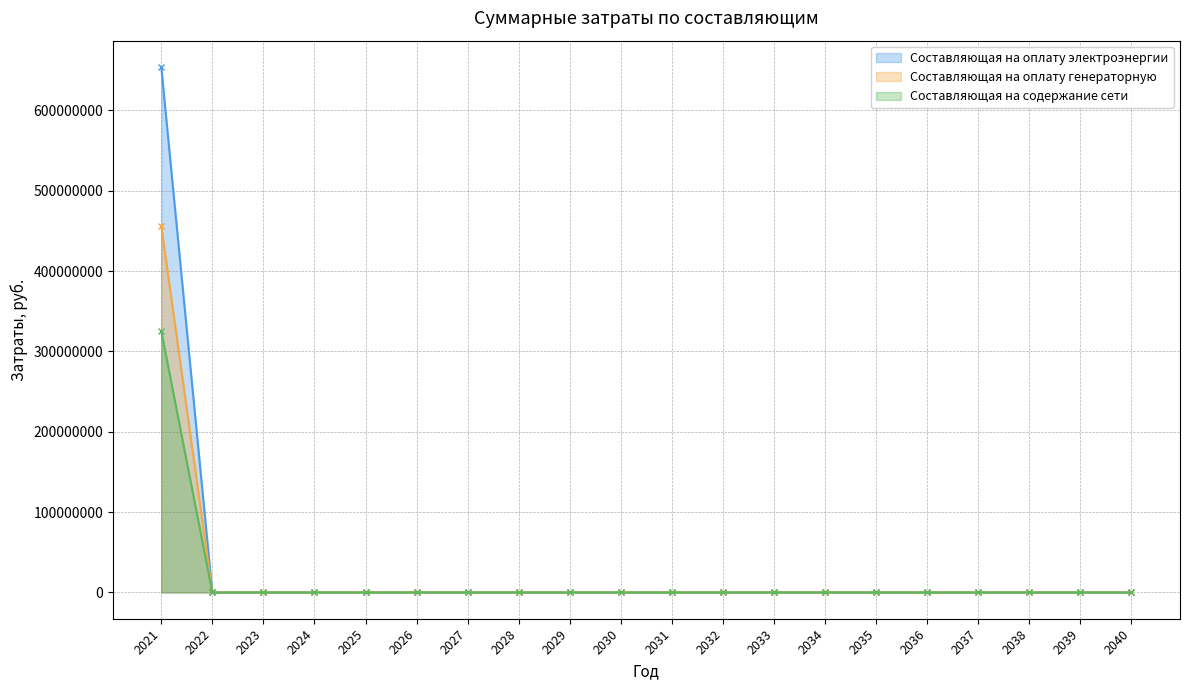

Does the chart display data point markers on the line(s)?

Yes